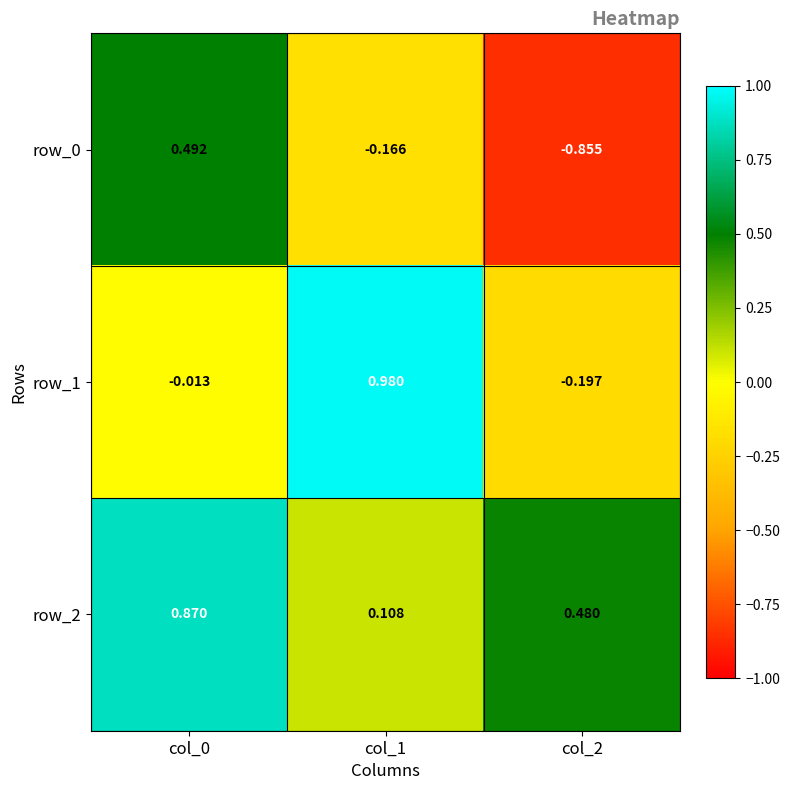

Is the value of row_0 at col_1 greater than the value of row_1 at col_0?

No